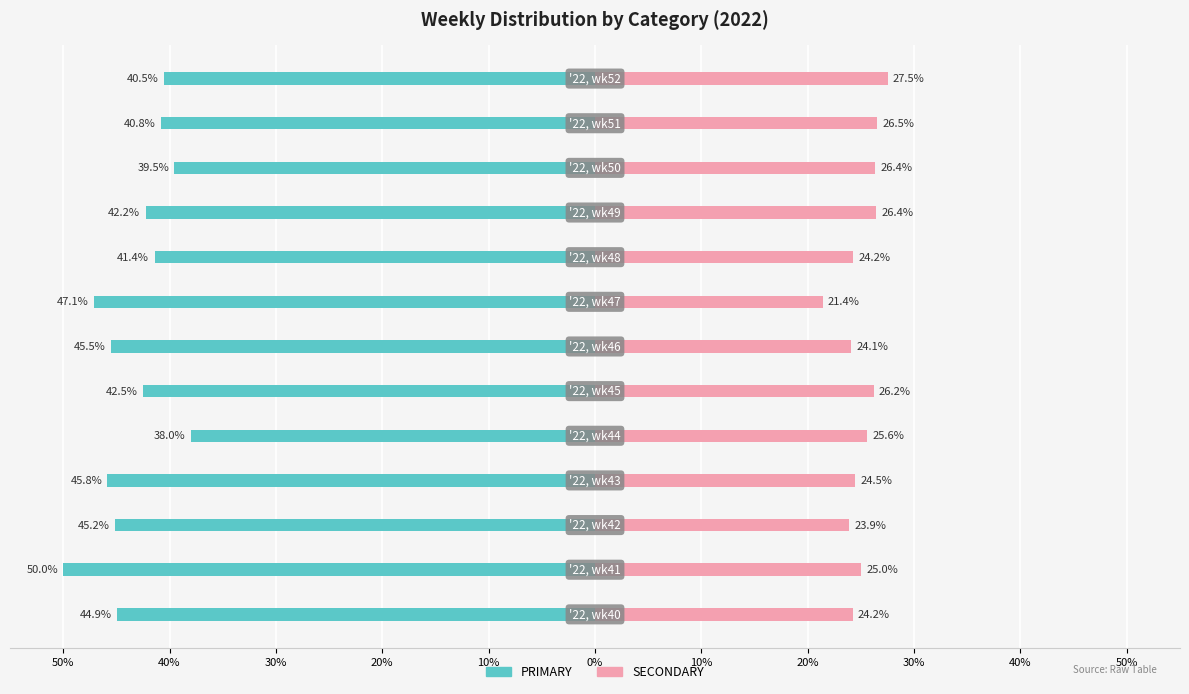

Between 30% and 20%, which is larger?

30%